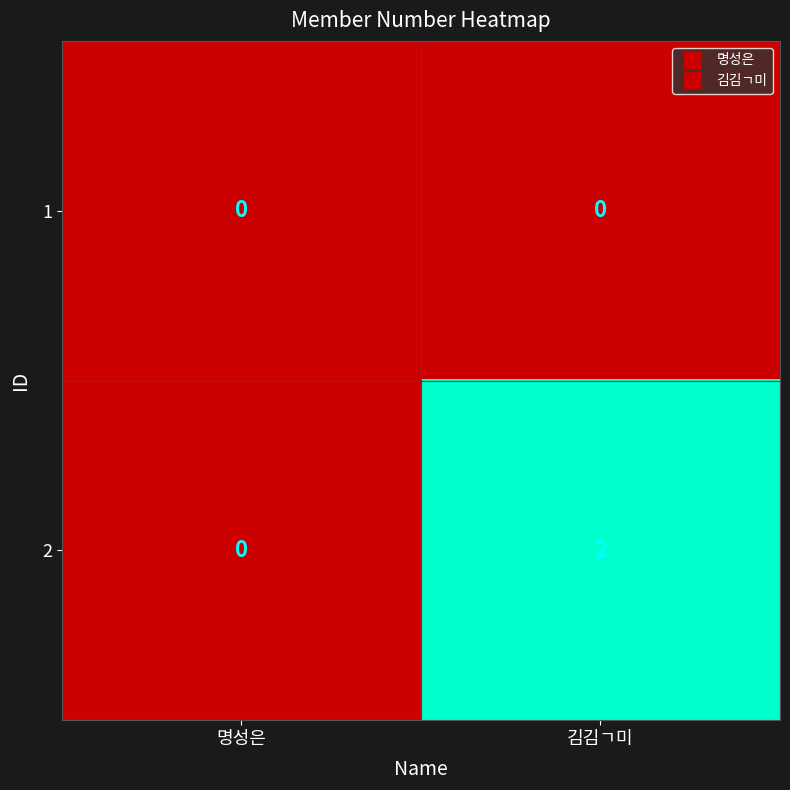

Reading left to right, extract all data points from this chart.

1: 0	0
2: 0	2